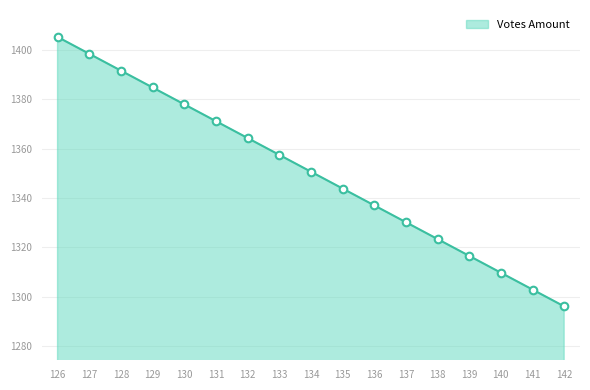

Approximately how many times larger is the value at 141 compared to 135?

1.0